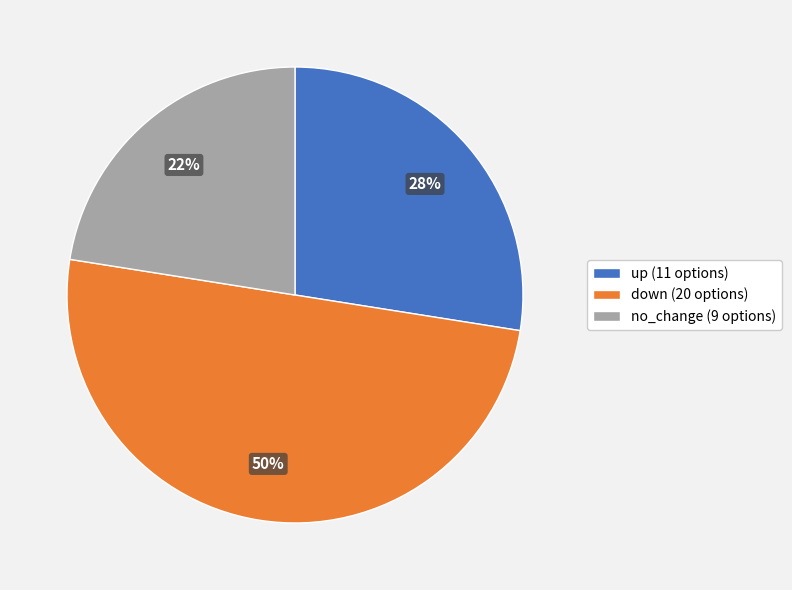

Which category has the biggest portion of the pie?

down (20 options)